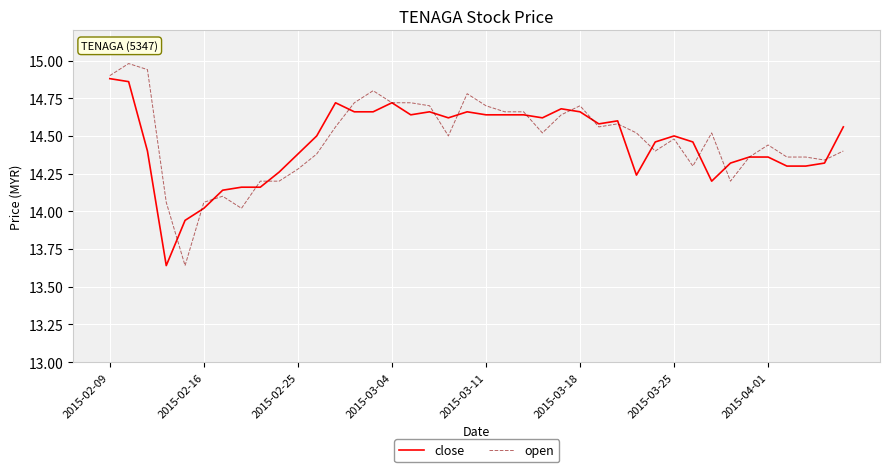

What is the greatest value displayed?

15.0